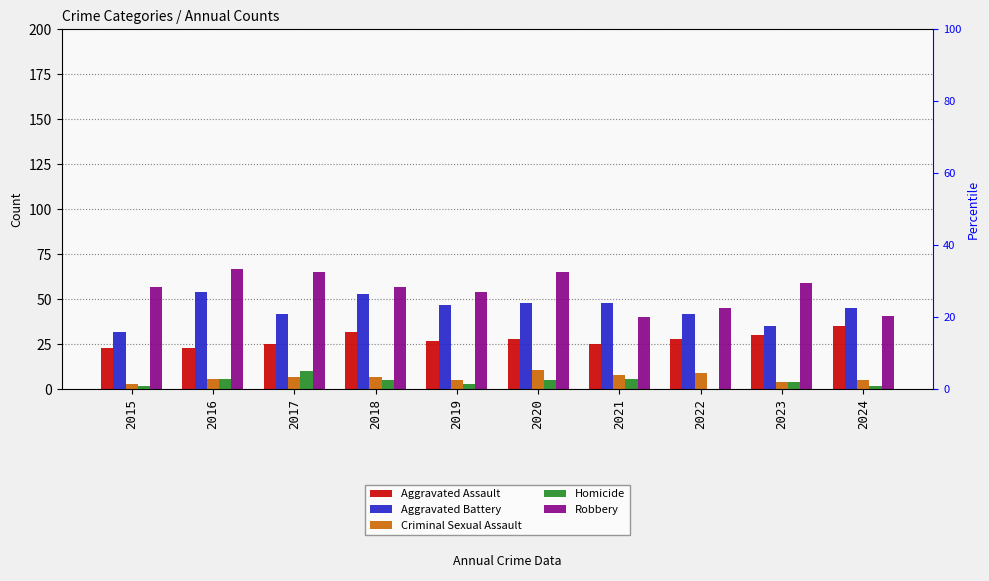

Is it true that Homicide equals 10 at 2017?

True